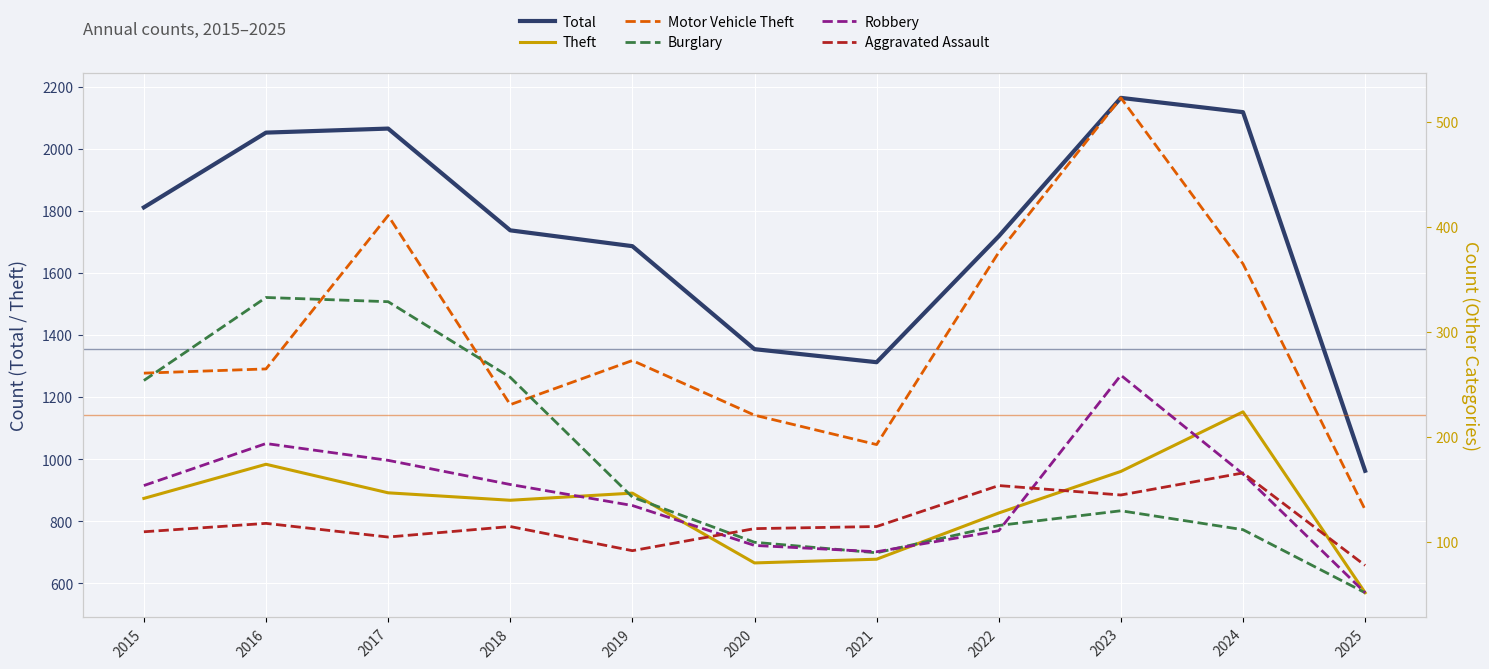

Is it true that Theft equals 224 at 2015?

False